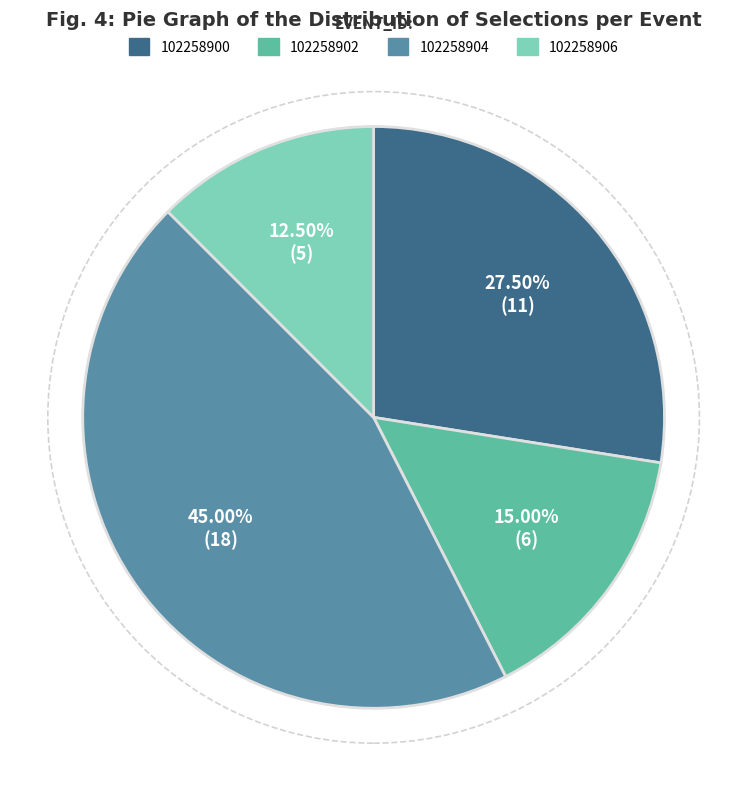

What is the smallest slice in the pie chart?

102258906